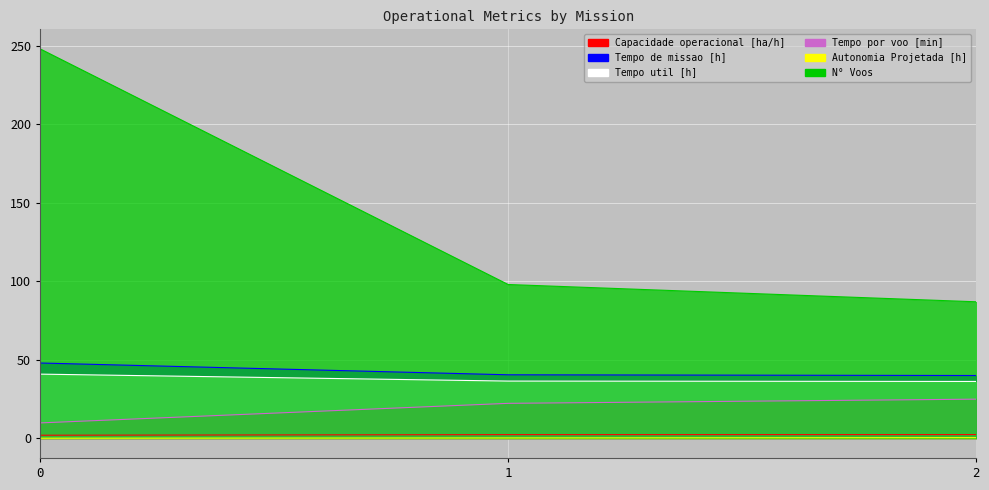

How many series are shown in this chart?

6